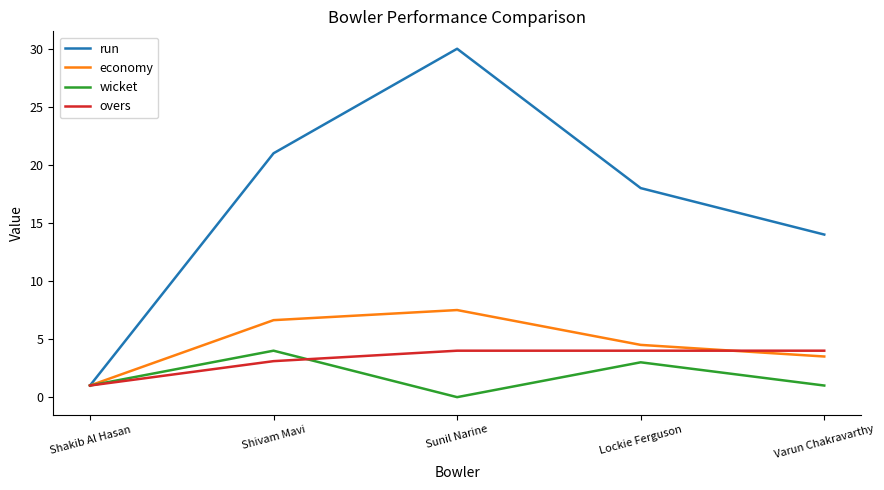

What position from the left is Sunil Narine?

3